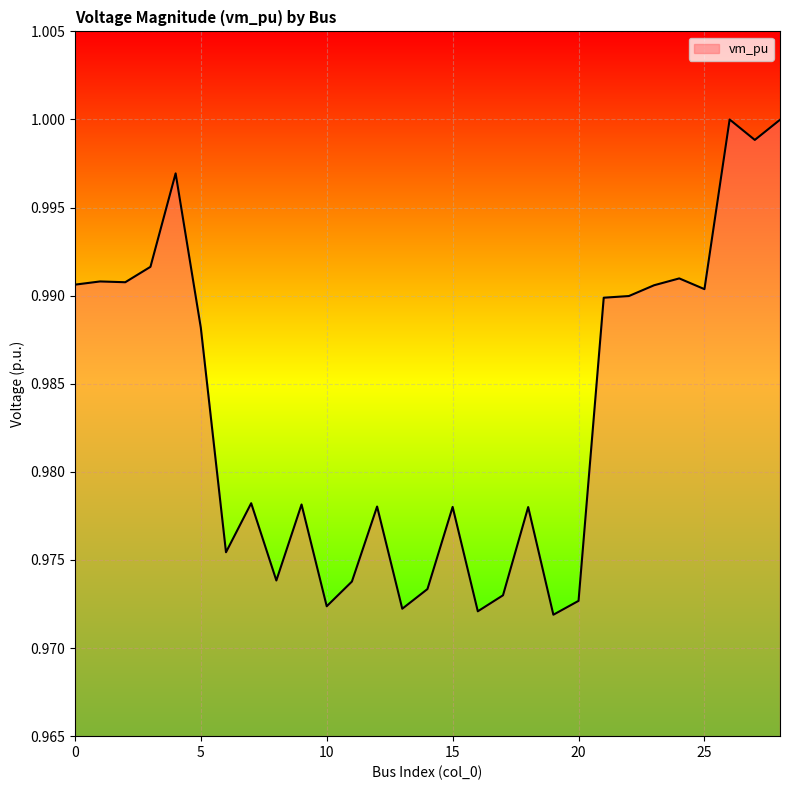

How many lines are shown in the chart?

1